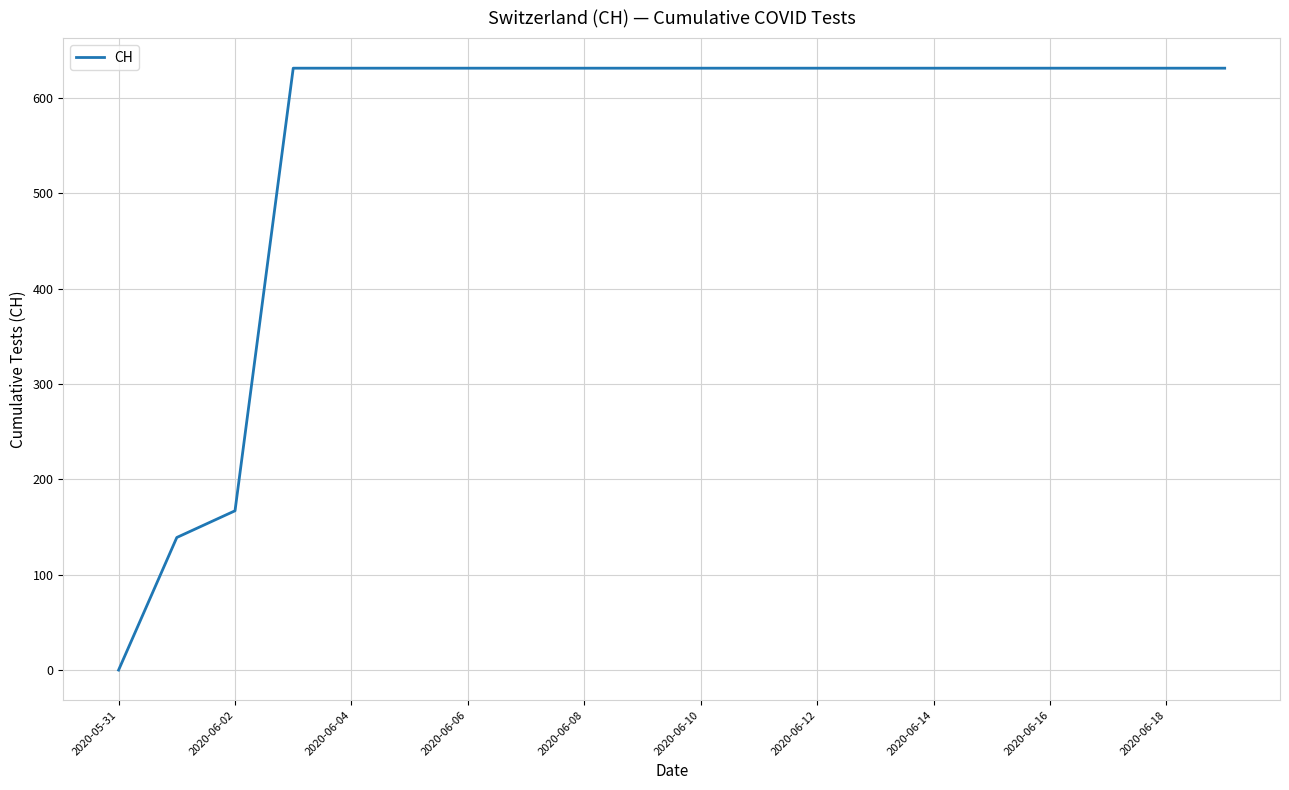

What is the greatest value displayed?

631